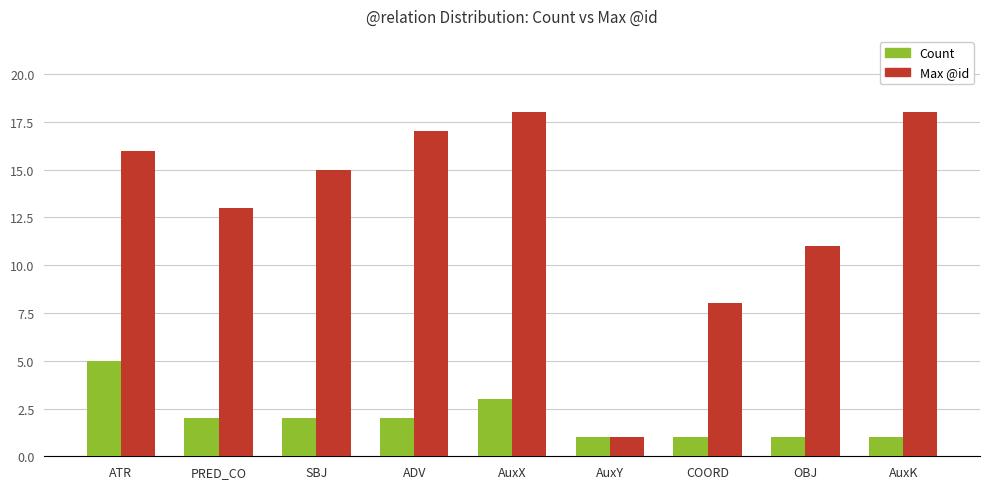

How many bars are there in each group?

2